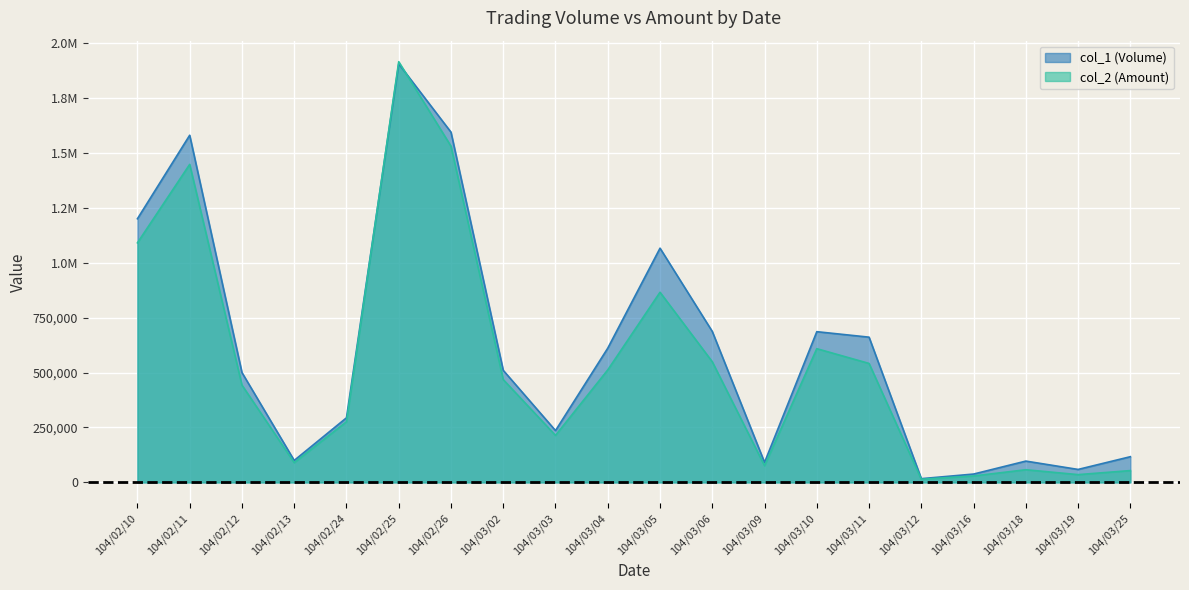

In col_2 (Amount), how many points are higher than both neighbors (excluding endpoints)?

5